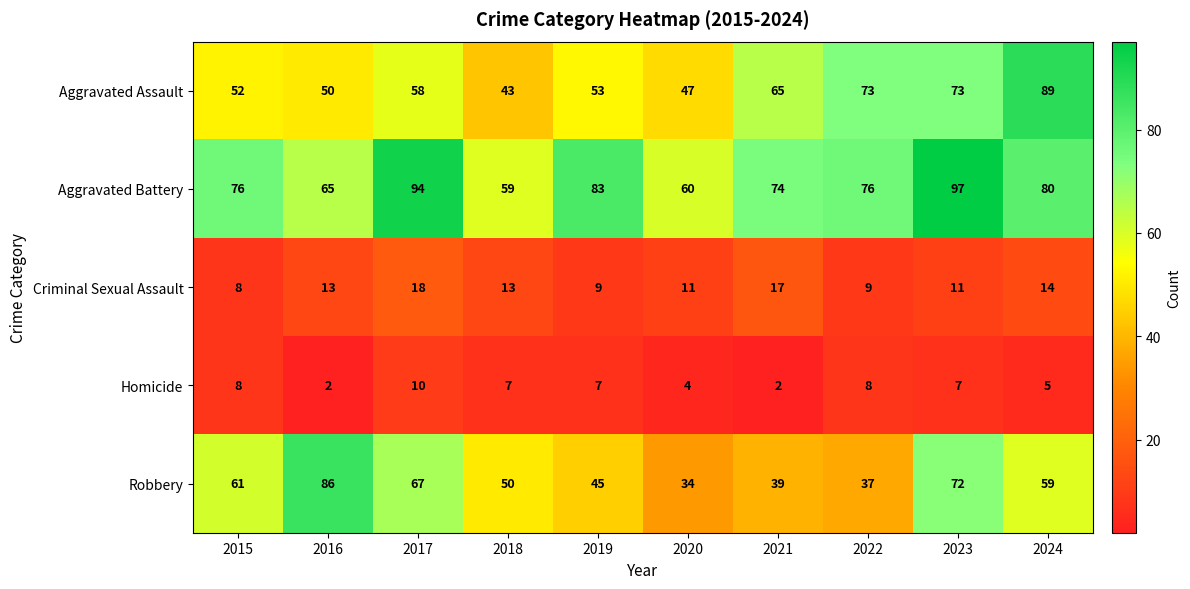

What value does the Aggravated Assault series have at 2015?

52